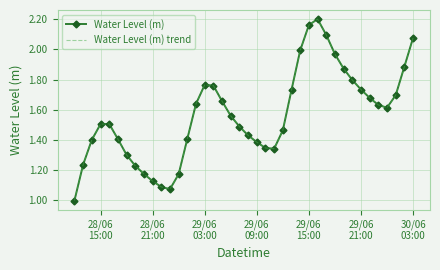

Reading left to right, list all the values displayed in this chart.

Water Level (m): 1.0	1.2	1.4	1.5	1.5	1.4	1.3	1.2	1.2	1.1	1.1	1.1	1.2	1.4	1.6	1.8	1.8	1.7	1.6	1.5	1.4	1.4	1.3	1.3	1.5	1.7	2.0	2.2	2.2	2.1	2.0	1.9	1.8	1.7	1.7	1.6	1.6	1.7	1.9	2.1
Water Level (m) trend: 1.0	1.2	1.4	1.5	1.5	1.4	1.3	1.2	1.2	1.1	1.1	1.1	1.2	1.4	1.6	1.8	1.8	1.7	1.6	1.5	1.4	1.4	1.3	1.3	1.5	1.7	2.0	2.2	2.2	2.1	2.0	1.9	1.8	1.7	1.7	1.6	1.6	1.7	1.9	2.1